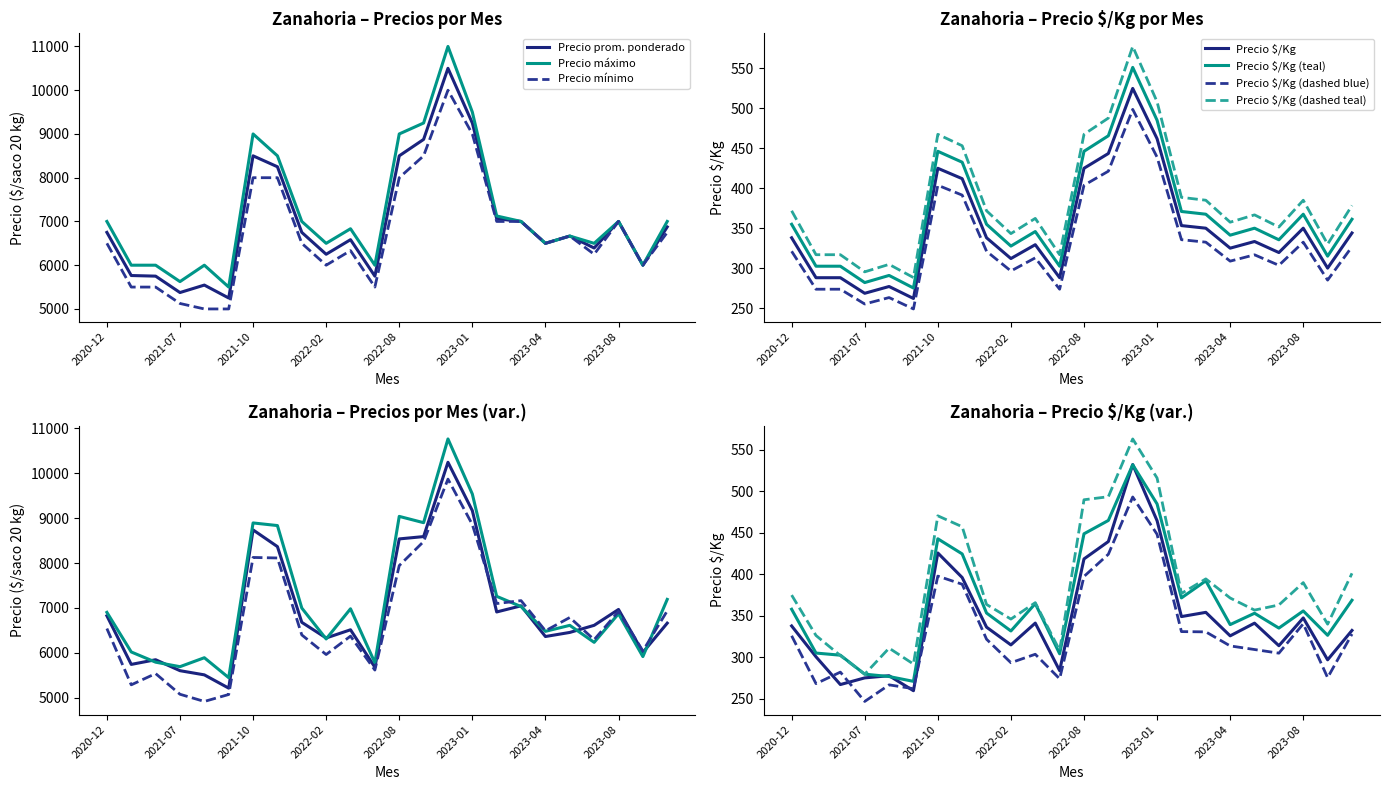

At which category is the sum across all series the highest?

2022-10-03